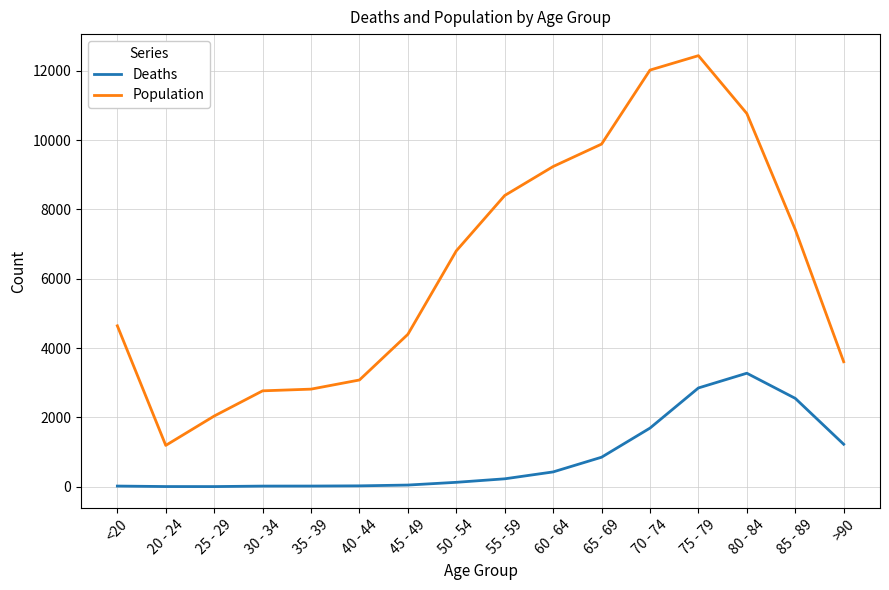

True or false: Deaths and Population intersect in this chart.

False